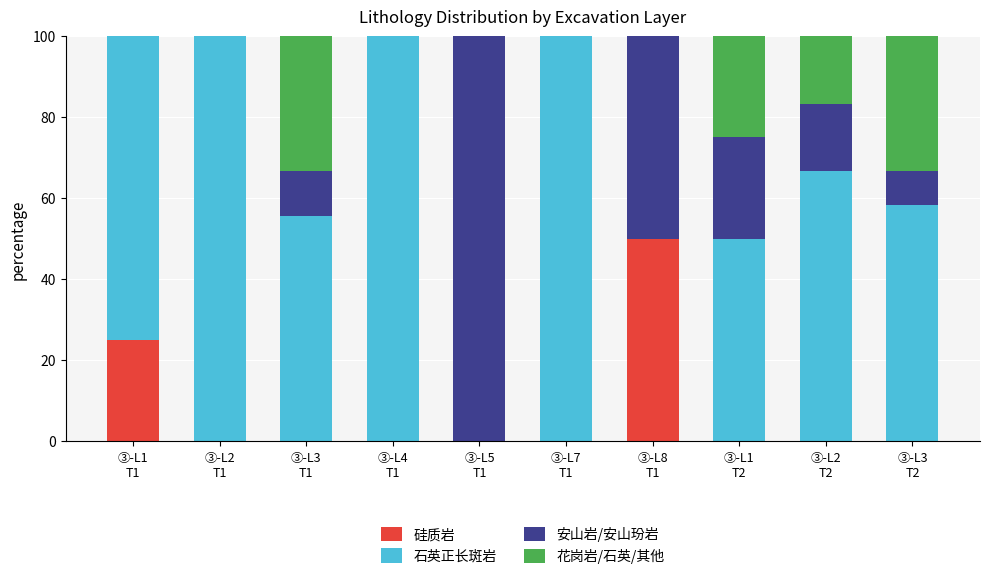

What is the maximum value for 硅质岩?

50.0